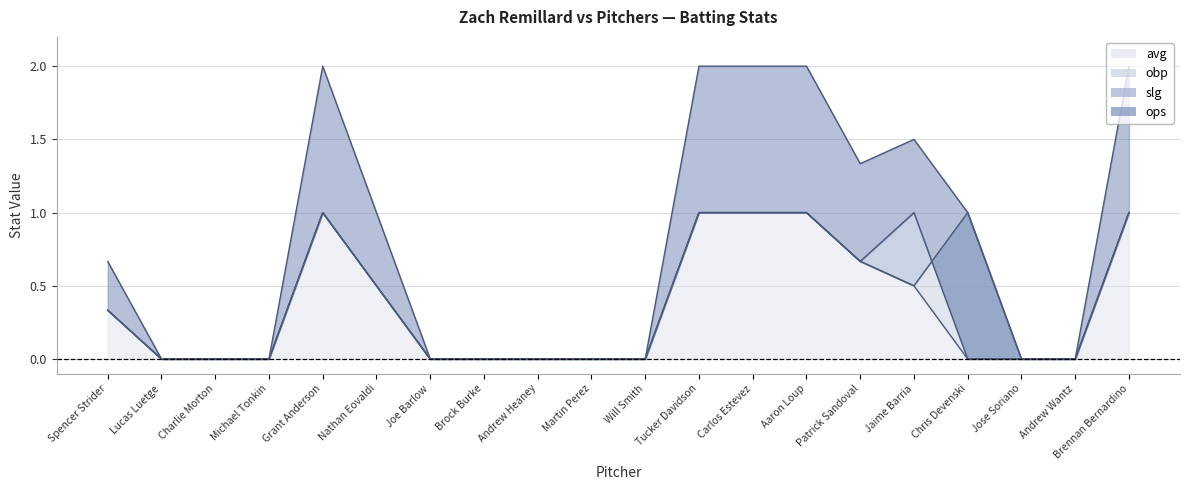

True or false: slg has more than 1 interior local peaks.

True